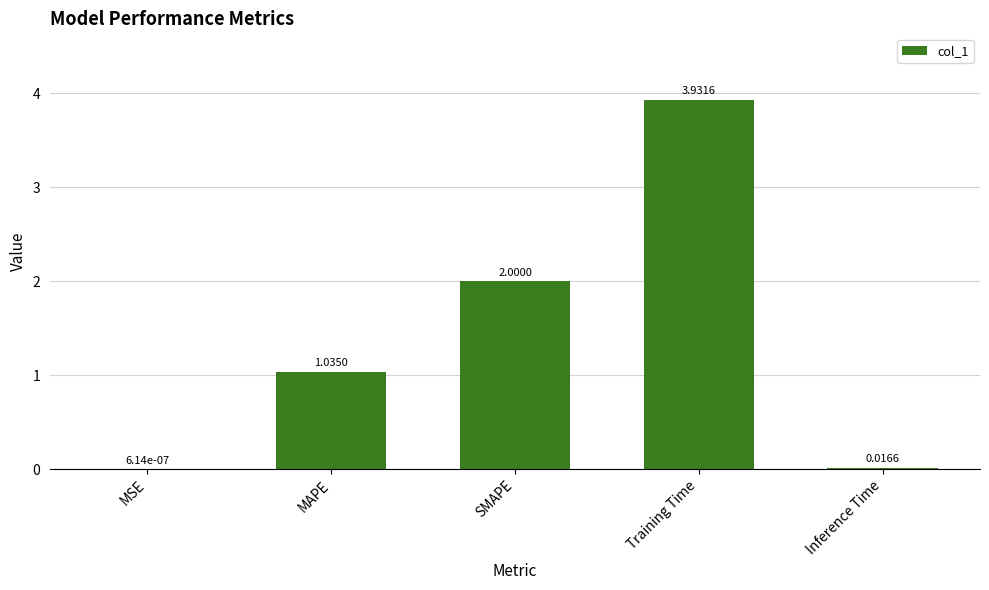

What is the sum of the values at MAPE and SMAPE?

3.0